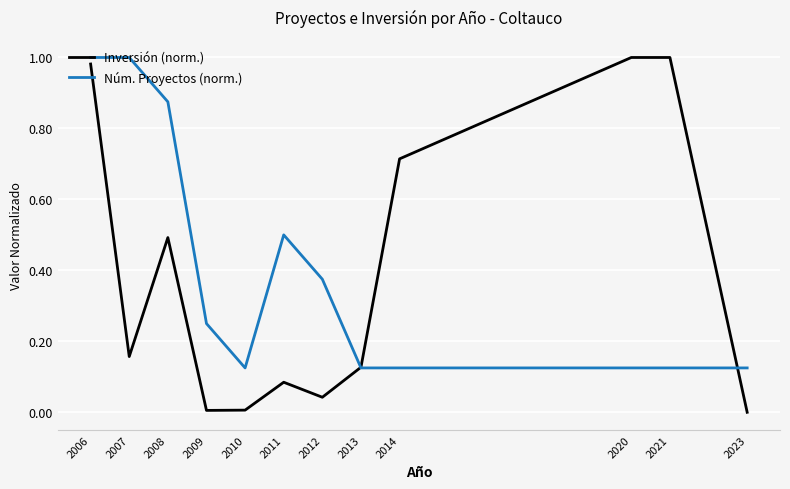

Which series changed the most between 2006 and 2011?

Inversión (norm.)